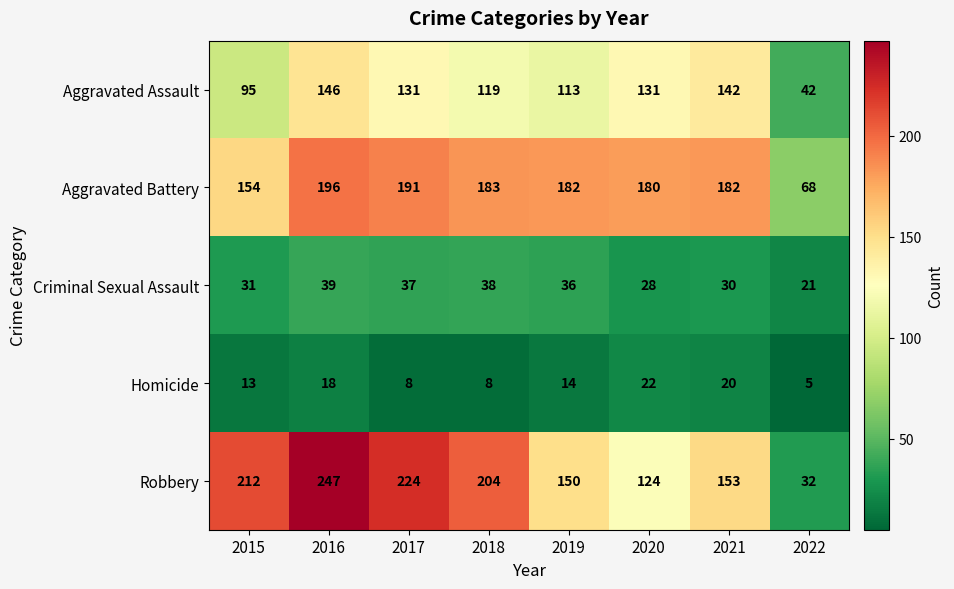

Is it true that Homicide equals 12 at 2017?

False